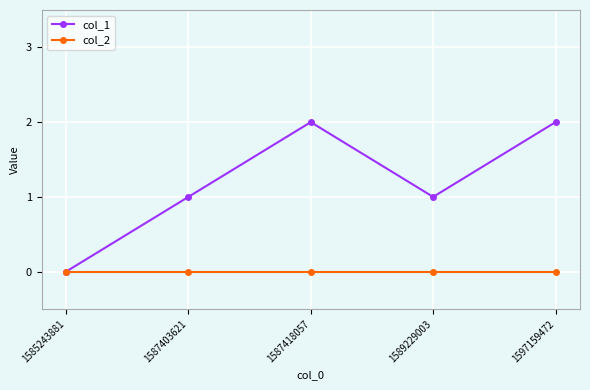

What is the total value across all series at 1587418057?

2